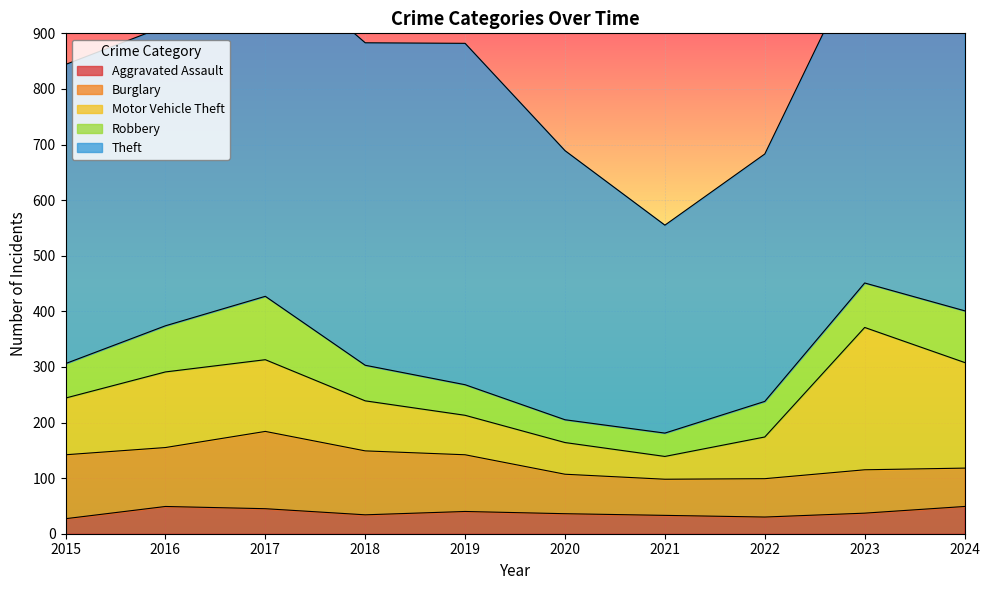

Between 2019 and 2015, which is larger?

2019